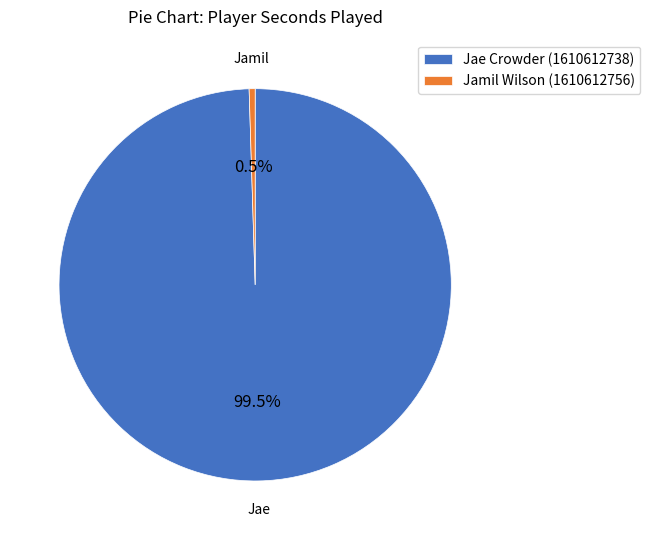

What is the ratio of the value at Jae Crowder (1610612738) to the value at Jamil Wilson (1610612756)?

202.1